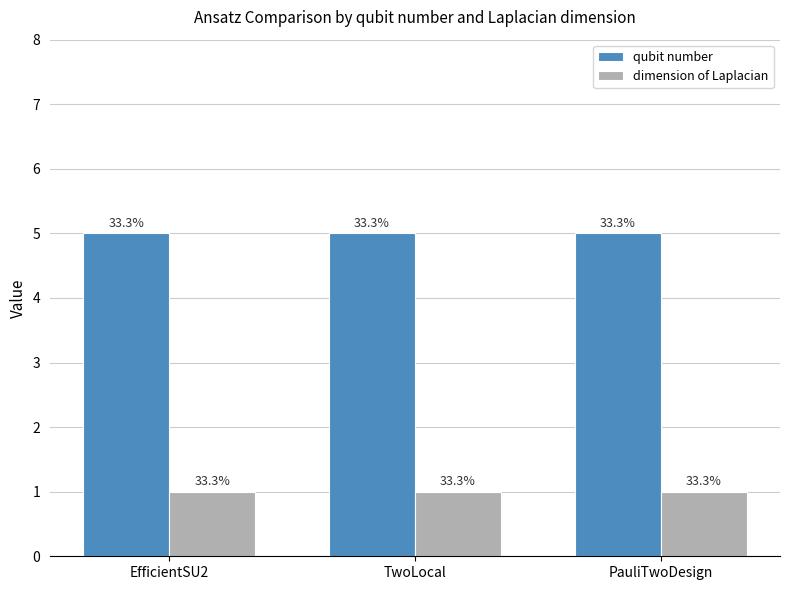

At which label is qubit number closest to 5?

EfficientSU2